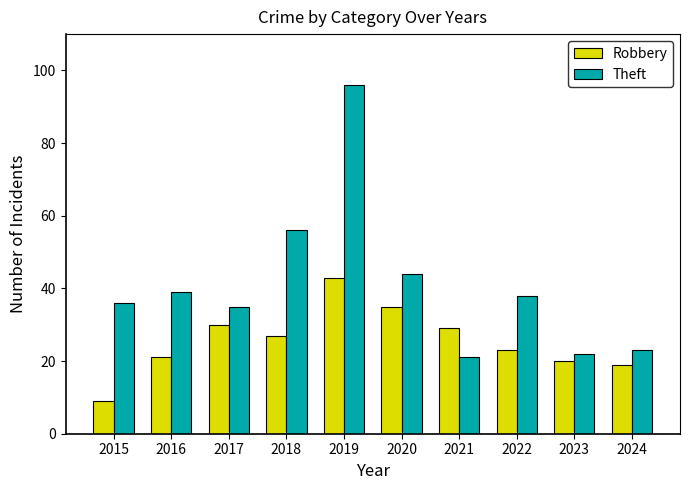

How many data points does each series have?

10